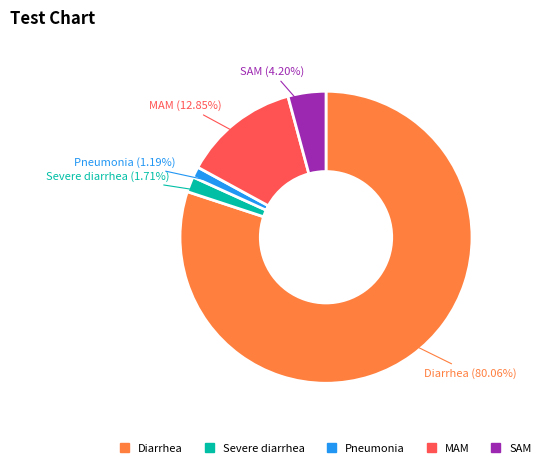

Is there a majority slice in this chart?

Yes